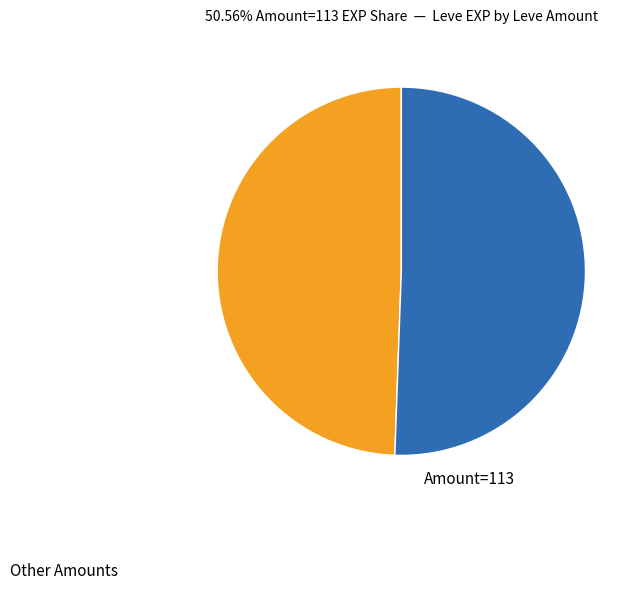

Which slice is the smallest?

Other Amounts